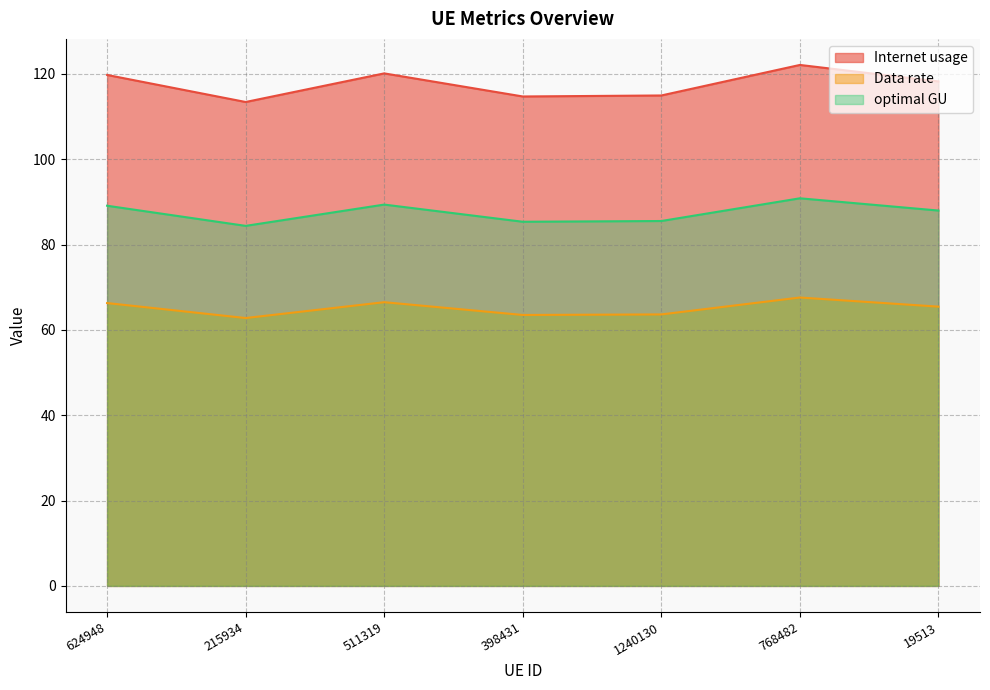

True or false: Data rate and Internet usage intersect in this chart.

False